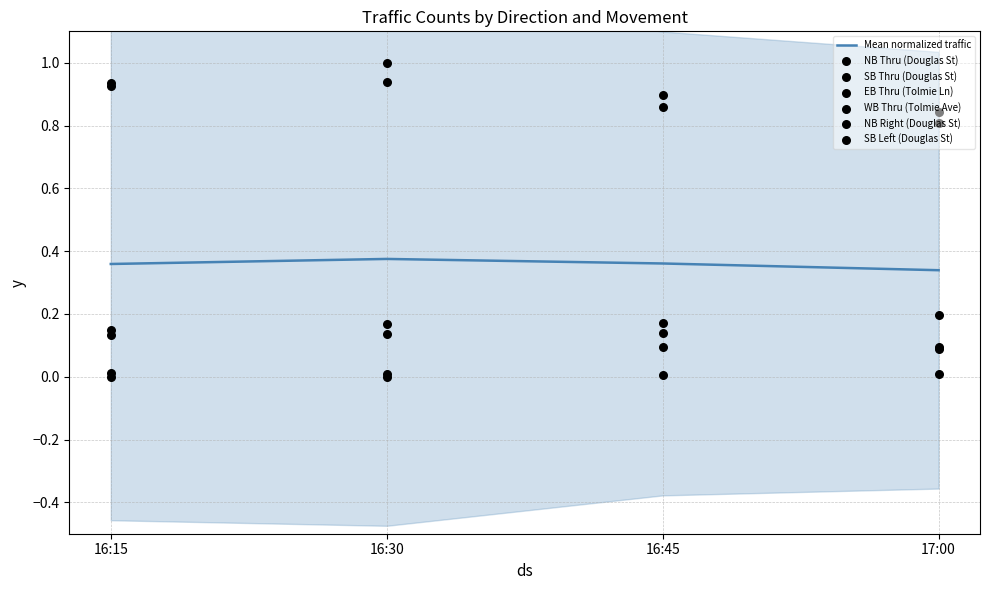

At how many categories does at least one series exceed 0?

4